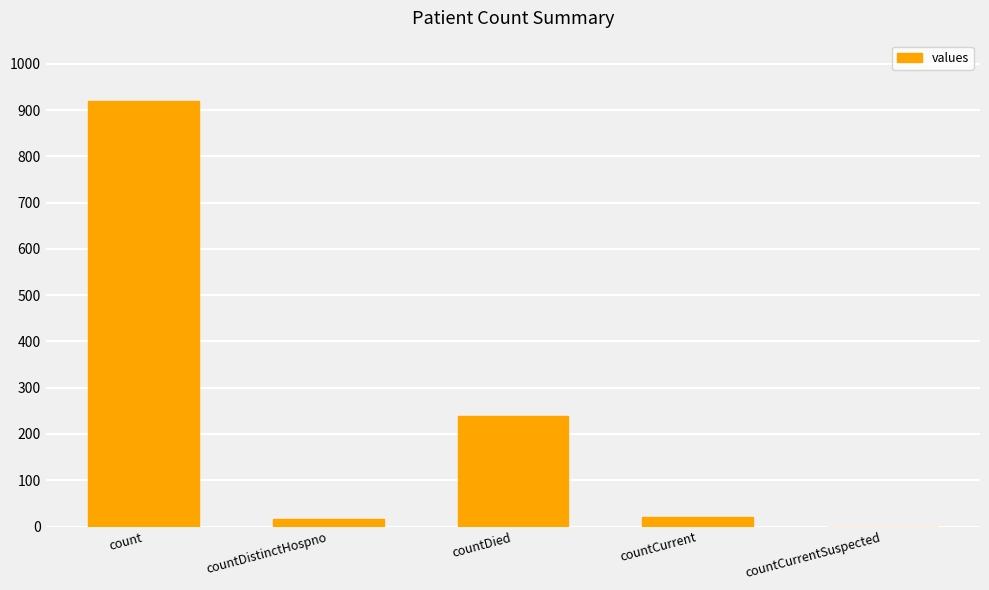

True or false: the data shows 239 at countDied.

True